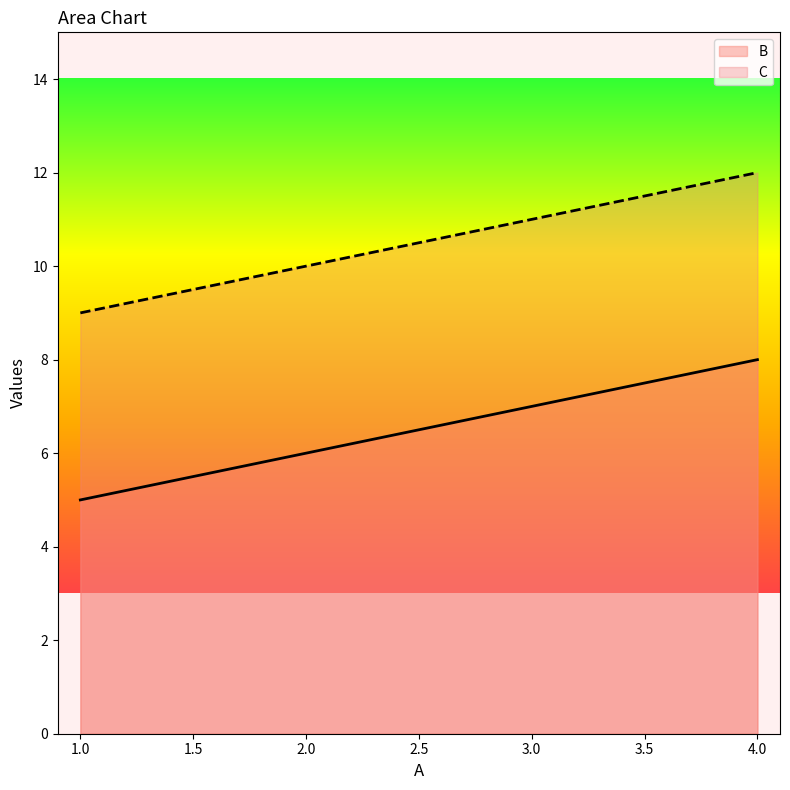

What is the value of the B point at the 4th from the left?

8